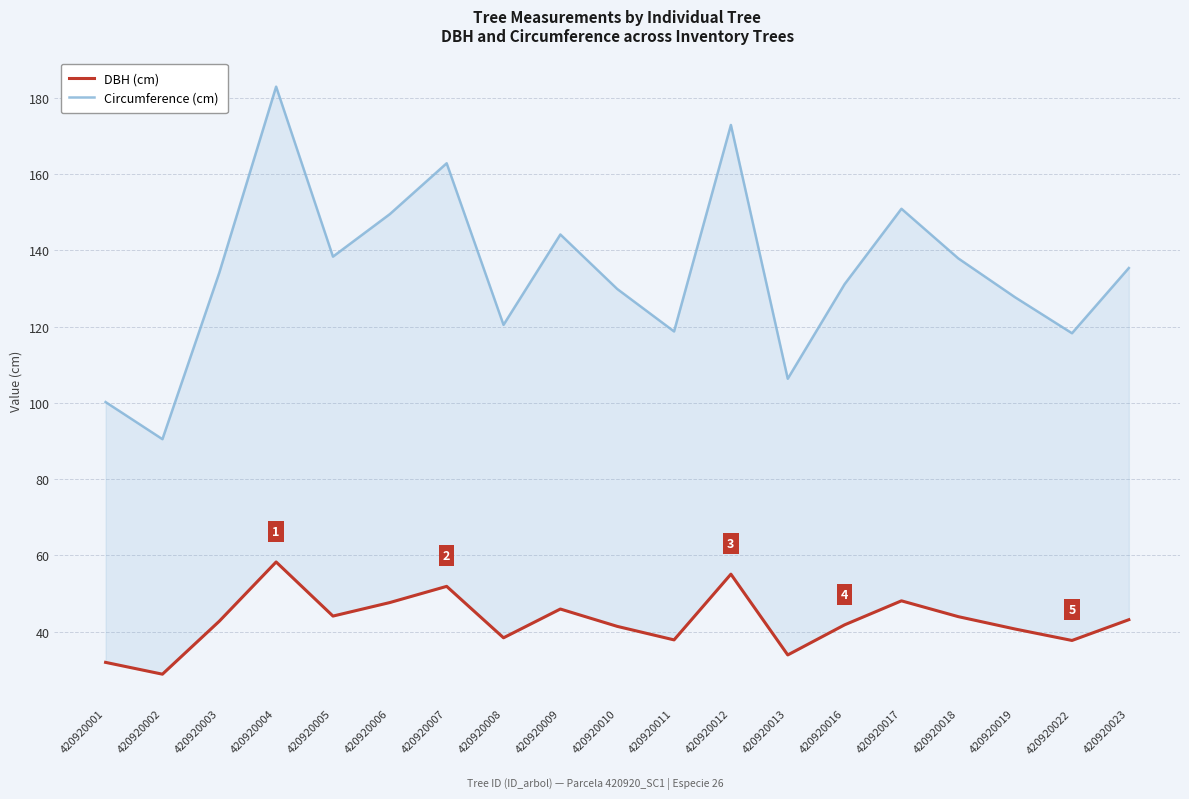

What is the value of the DBH (cm) point at the 2nd from the left?

28.8